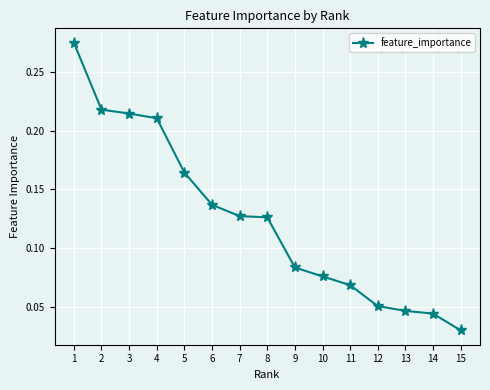

At which label is the value closest to 0?

15